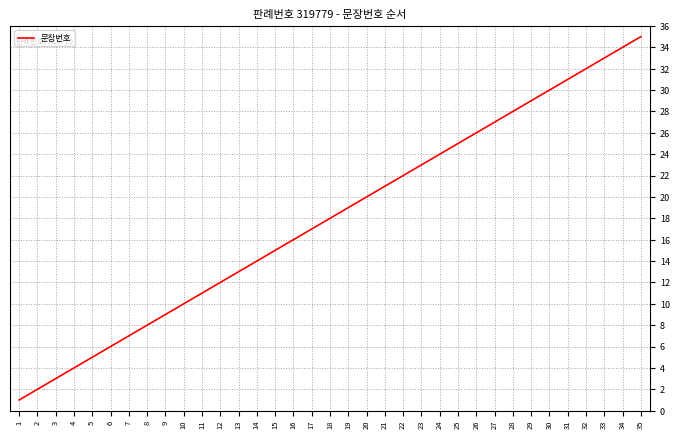

Rank the categories by value from highest to lowest.

35, 34, 33, 32, 31, 30, 29, 28, 27, 26, 25, 24, 23, 22, 21, 20, 19, 18, 17, 16, 15, 14, 13, 12, 11, 10, 9, 8, 7, 6, 5, 4, 3, 2, 1